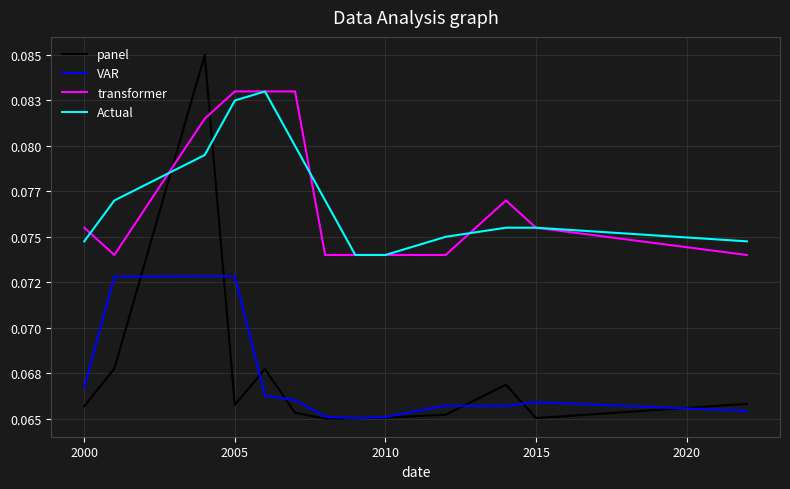

How many times do transformer and Actual cross each other?

4